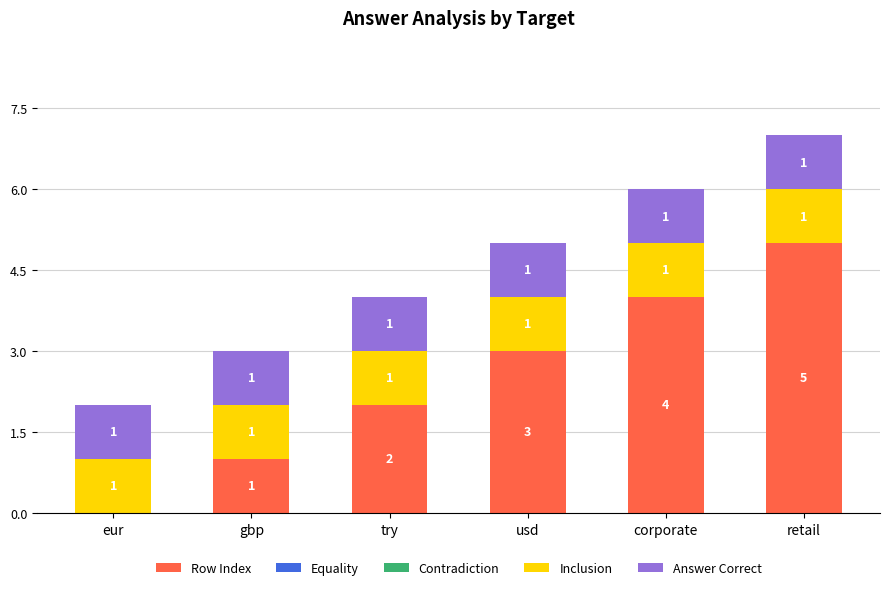

What is the total value across all series at gbp?

3